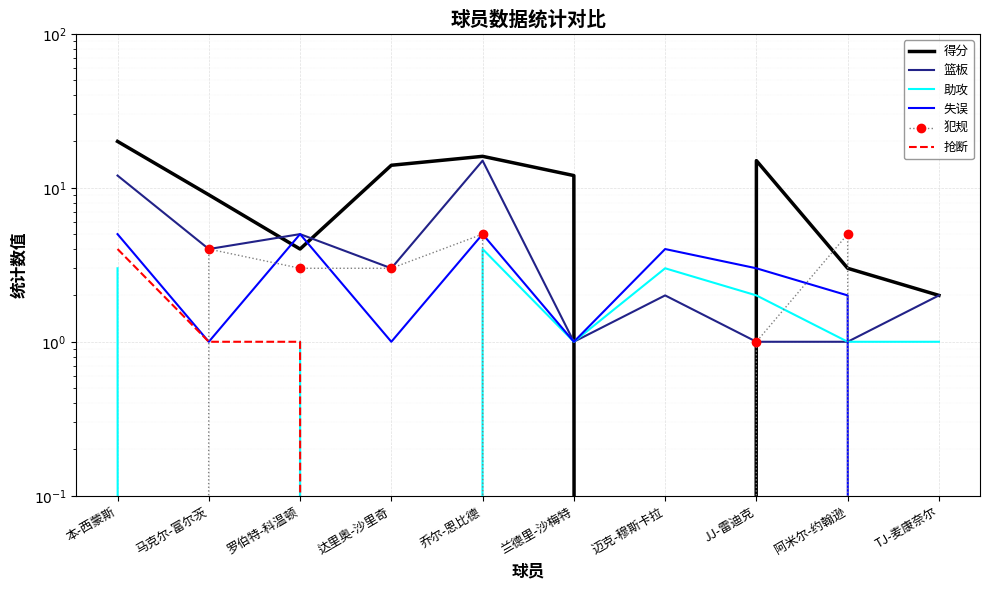

The 犯规 series shows 7 at 马克尔-富尔茨. True or false?

False